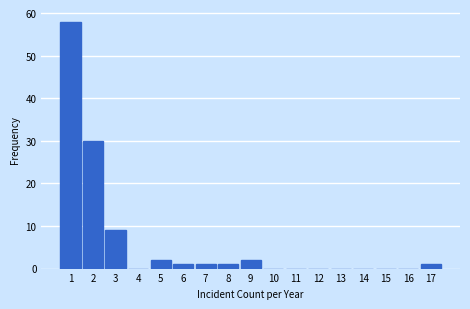

Reading right to left, what are all the values shown in this chart?

17=1	16=0	15=0	14=0	13=0	12=0	11=0	10=0	9=2	8=1	7=1	6=1	5=2	4=0	3=9	2=30	1=58